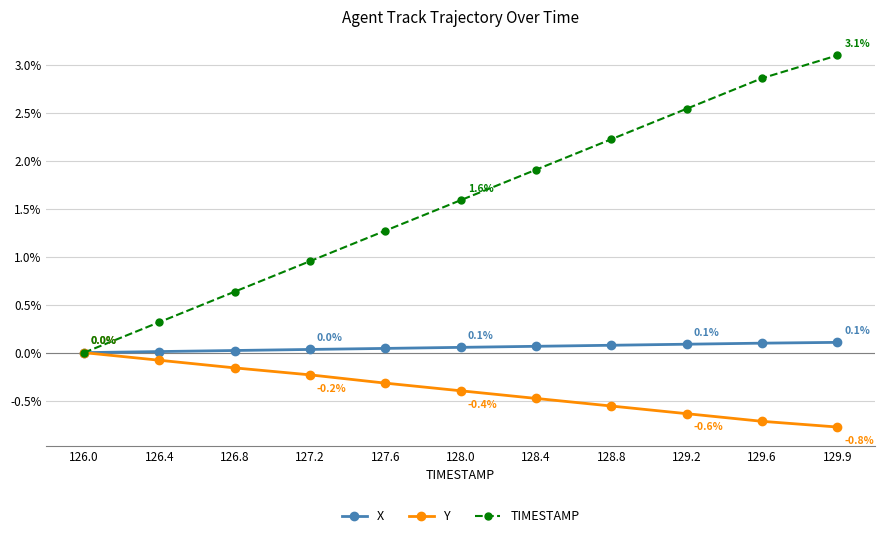

Which series has the widest spread of values?

TIMESTAMP